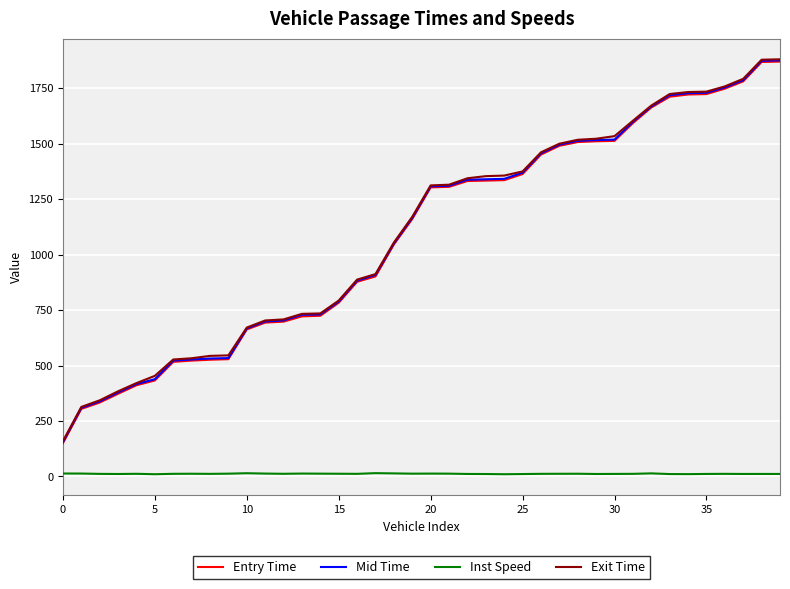

What is the lowest value of the Mid Time series?

154.6